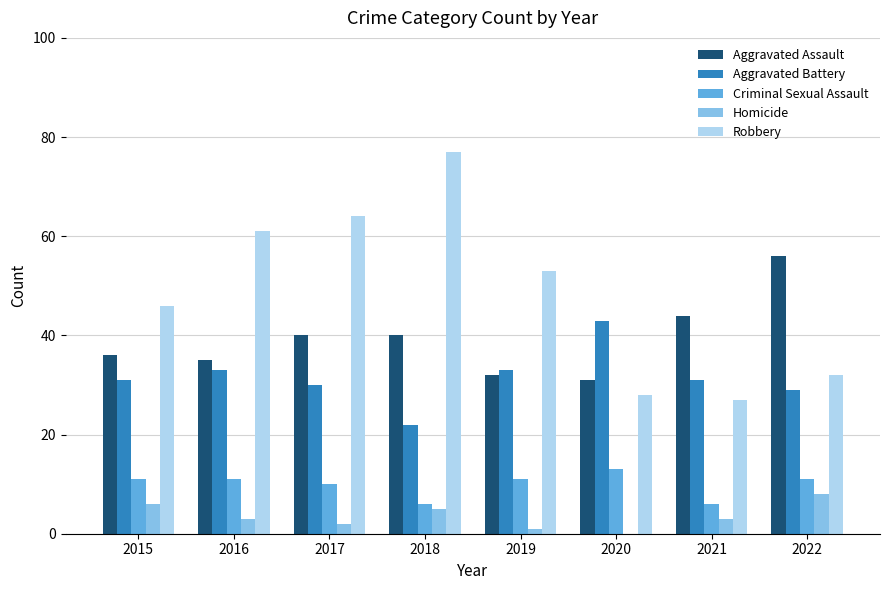

What is the sum of the Homicide values at 2022 and 2015?

14